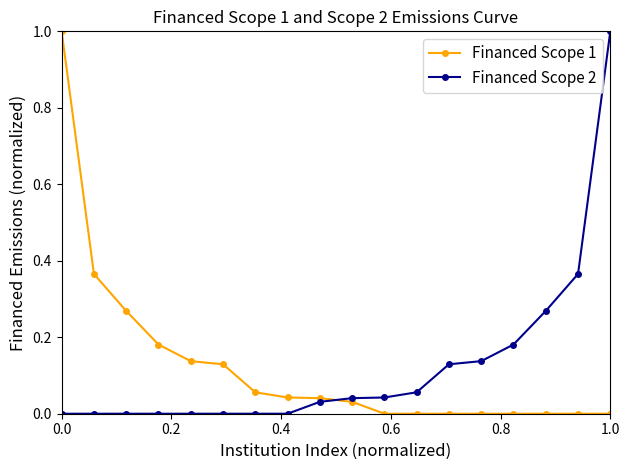

What is the greatest value displayed?

1.0